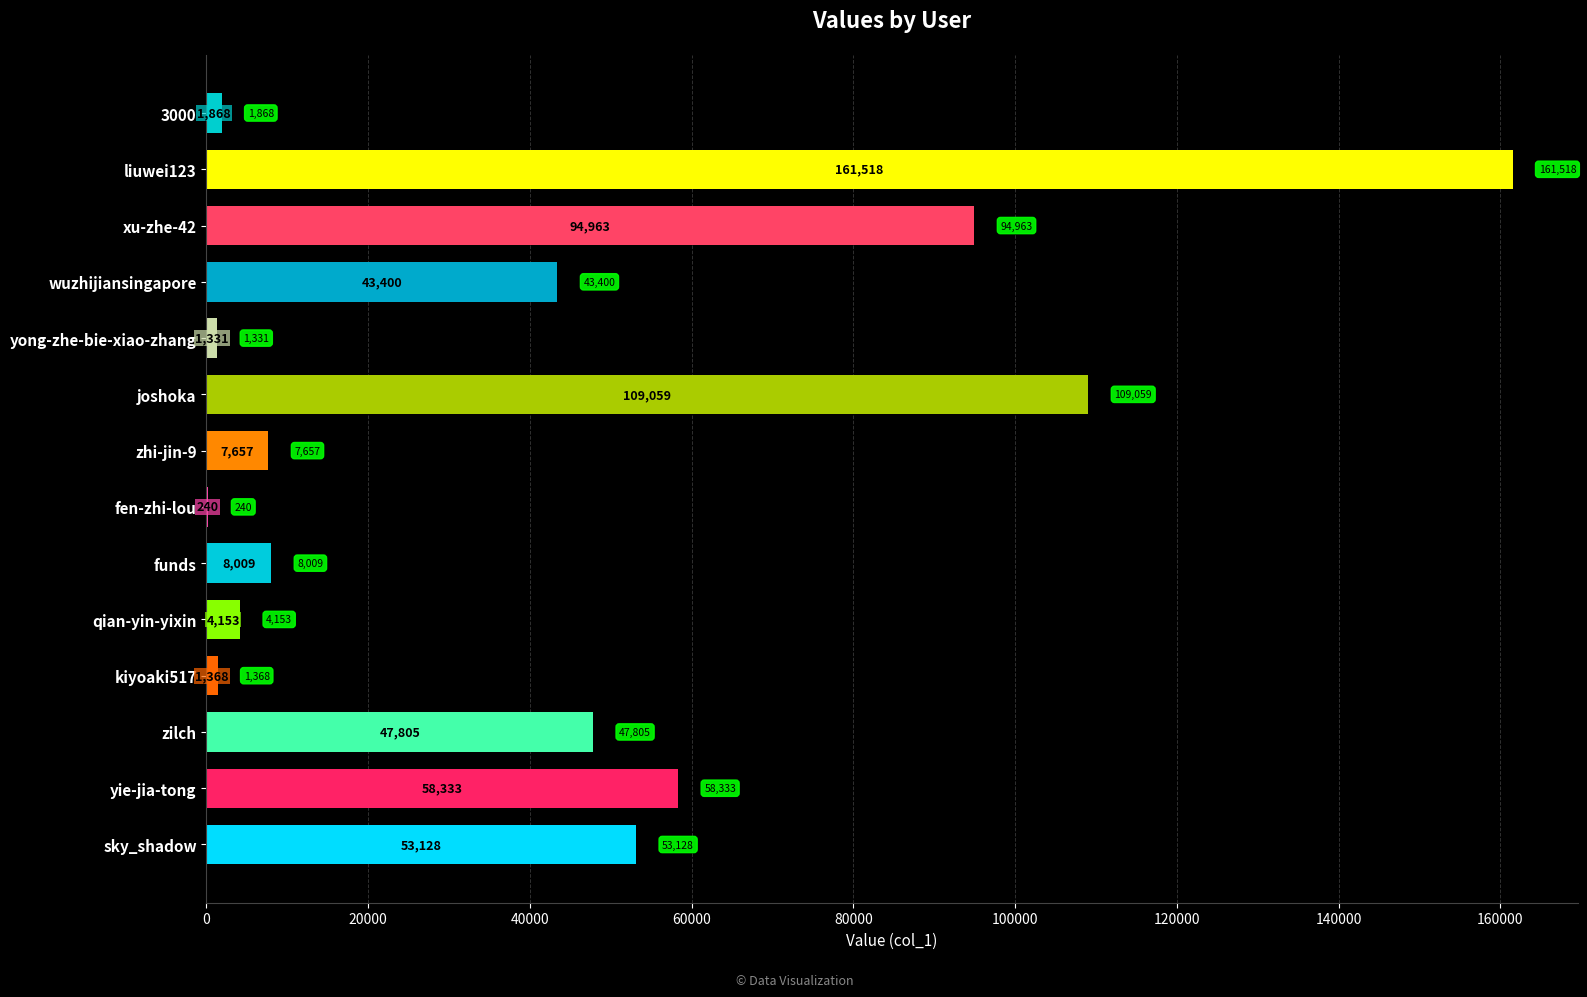

Count the number of data series in this chart.

1